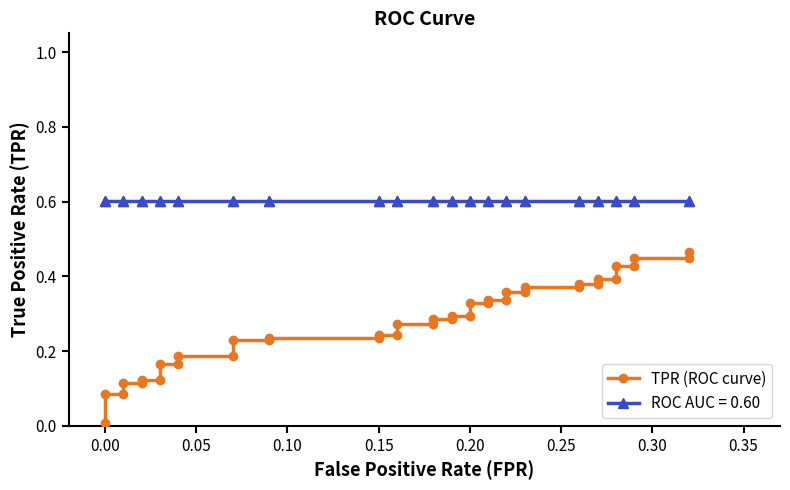

What is the average value?

0.3